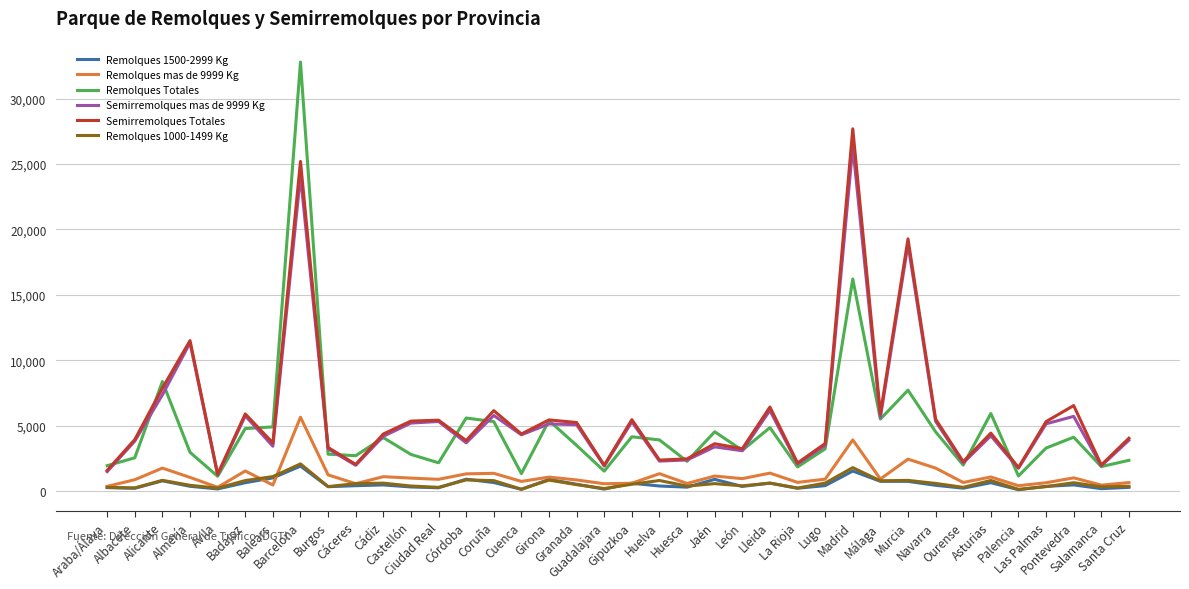

What is the maximum value for Remolques Totales?

32797